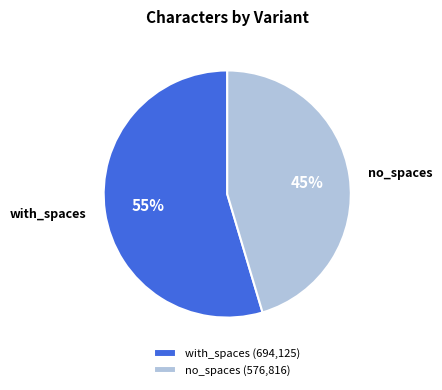

What is the largest slice in the pie chart?

with_spaces